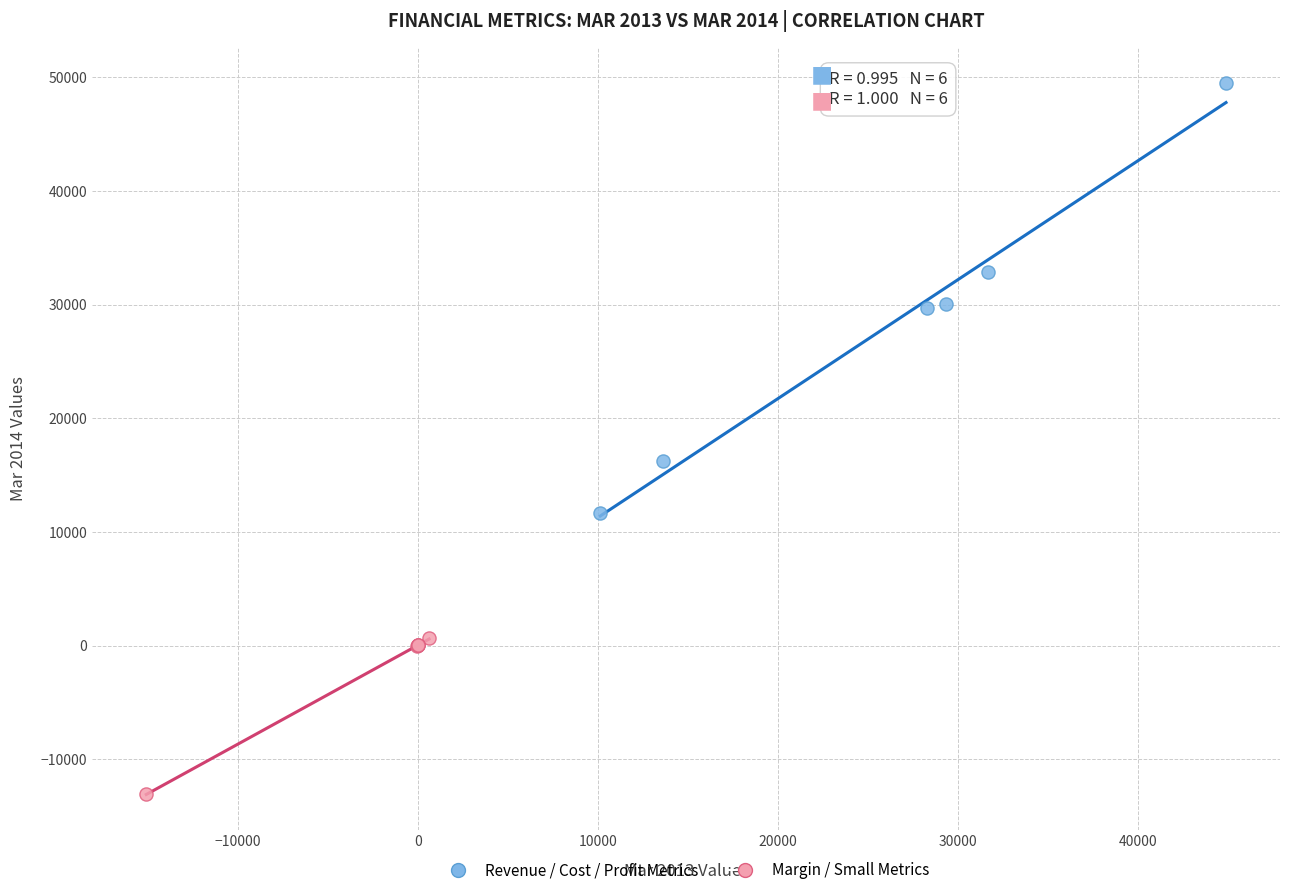

Which series reaches the maximum Y coordinate?

Revenue / Cost / Profit Metrics